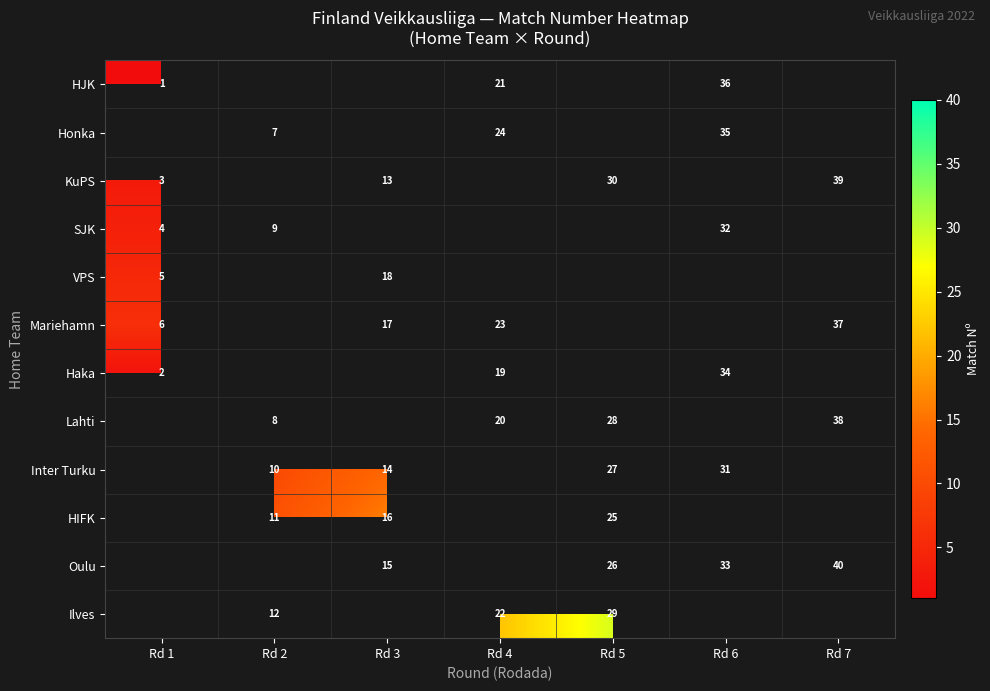

Is the value of Oulu at Rd 7 greater than the value of HIFK at Rd 5?

Yes